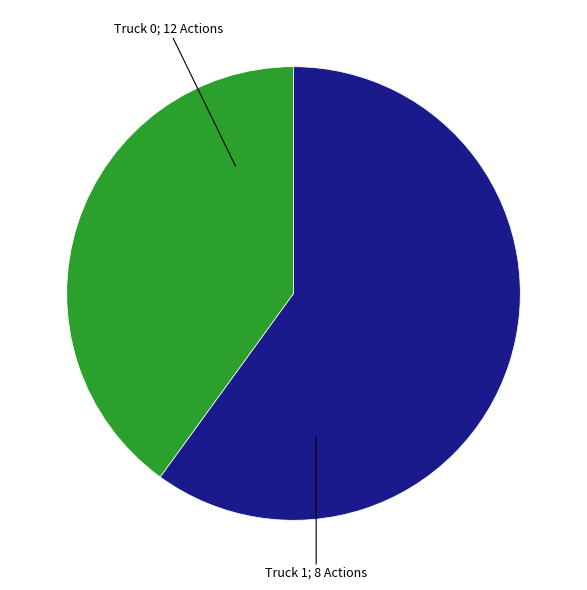

Count the number of slices in the pie.

2